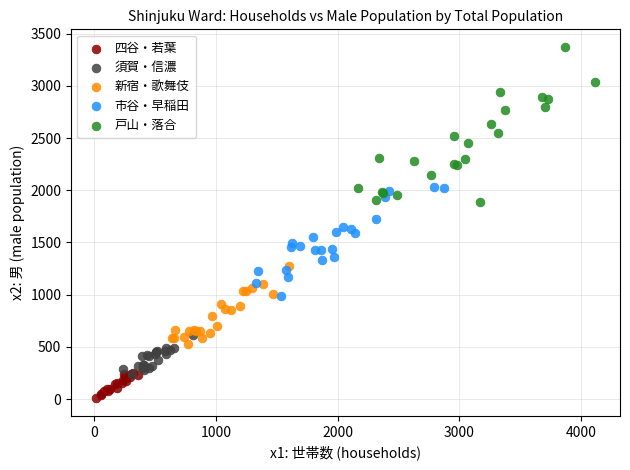

Which series has the widest spread of Y values?

戸山・落合